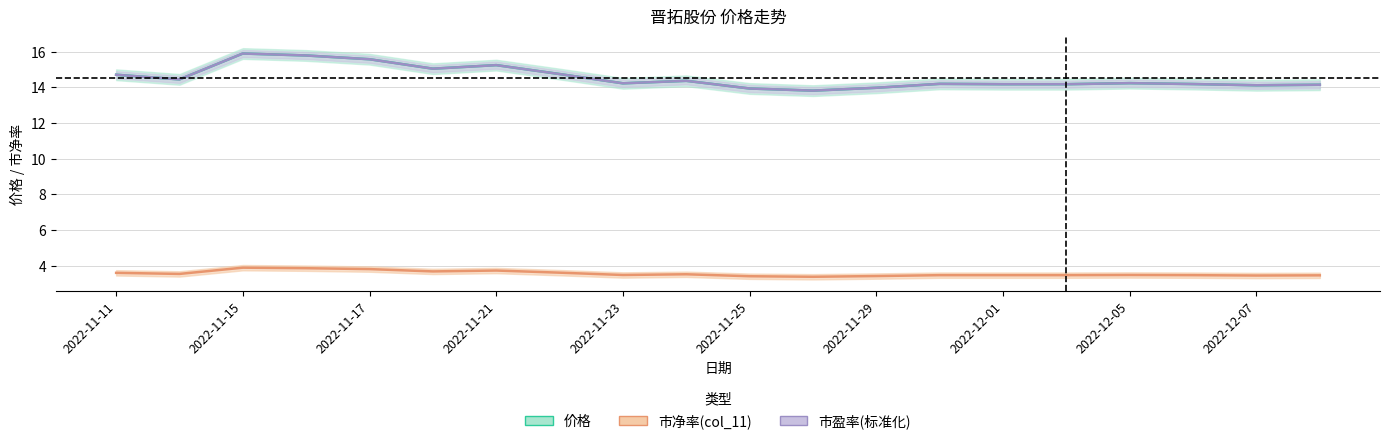

The value of col_11 at 2022-11-24 is 2.2. True or false?

False